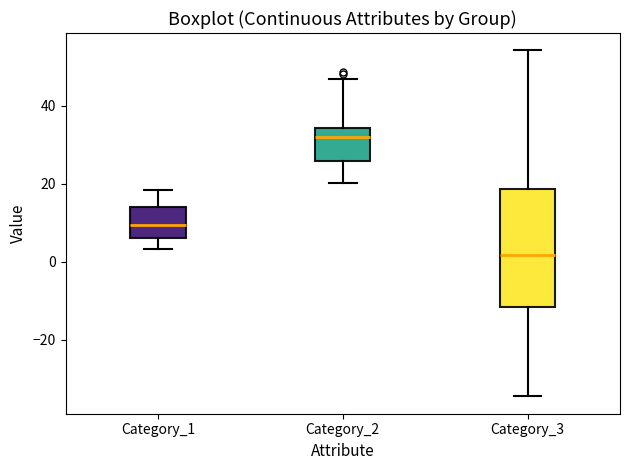

Reading left to right, read every box against the y-axis: the position of its median line, the range the box covers, and the ends of its whiskers. The values are not printed on the chart, so give them approximately, as read against the axis.

Category_1: median 10, box 6 to 14, whiskers 4 to 18
Category_2: median 32, box 26 to 34, whiskers 20 to 46
Category_3: median 2, box -12 to 18, whiskers -34 to 54